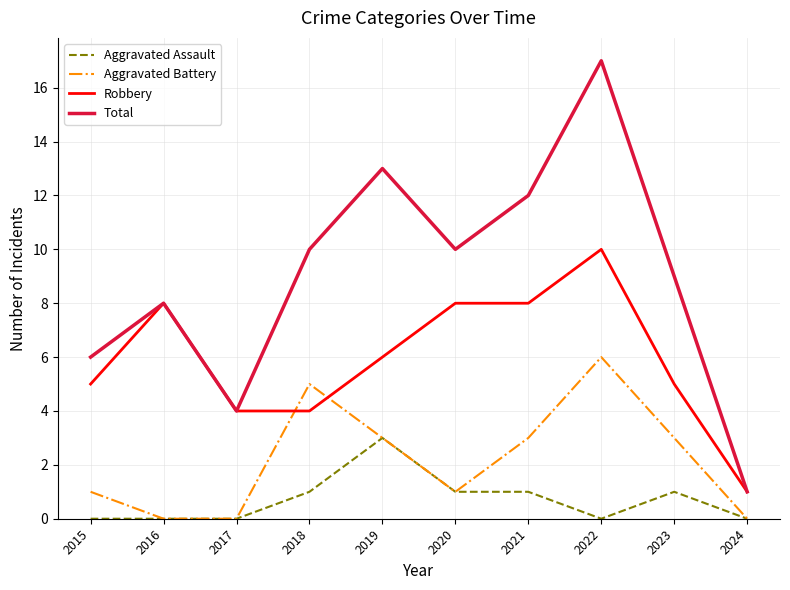

Which series has the widest spread of values?

Total